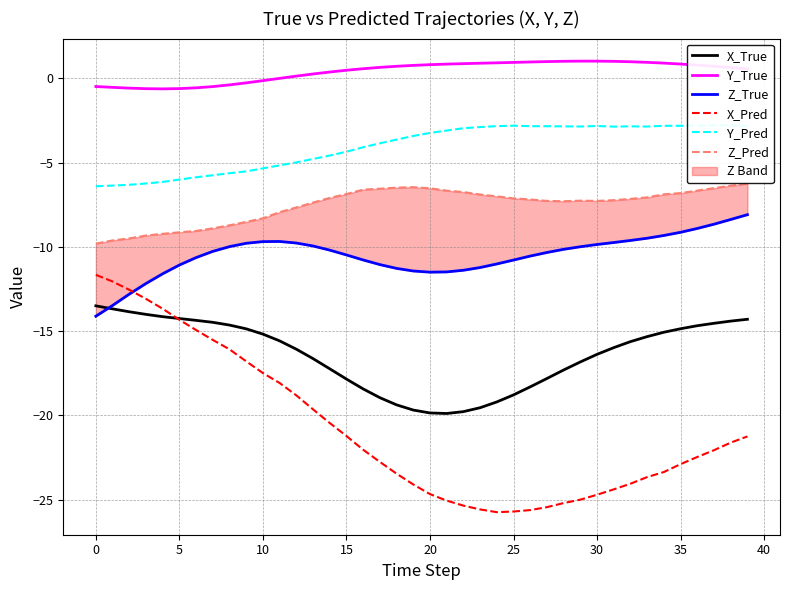

True or false: X_True has a value of -14.2 at 5.

True